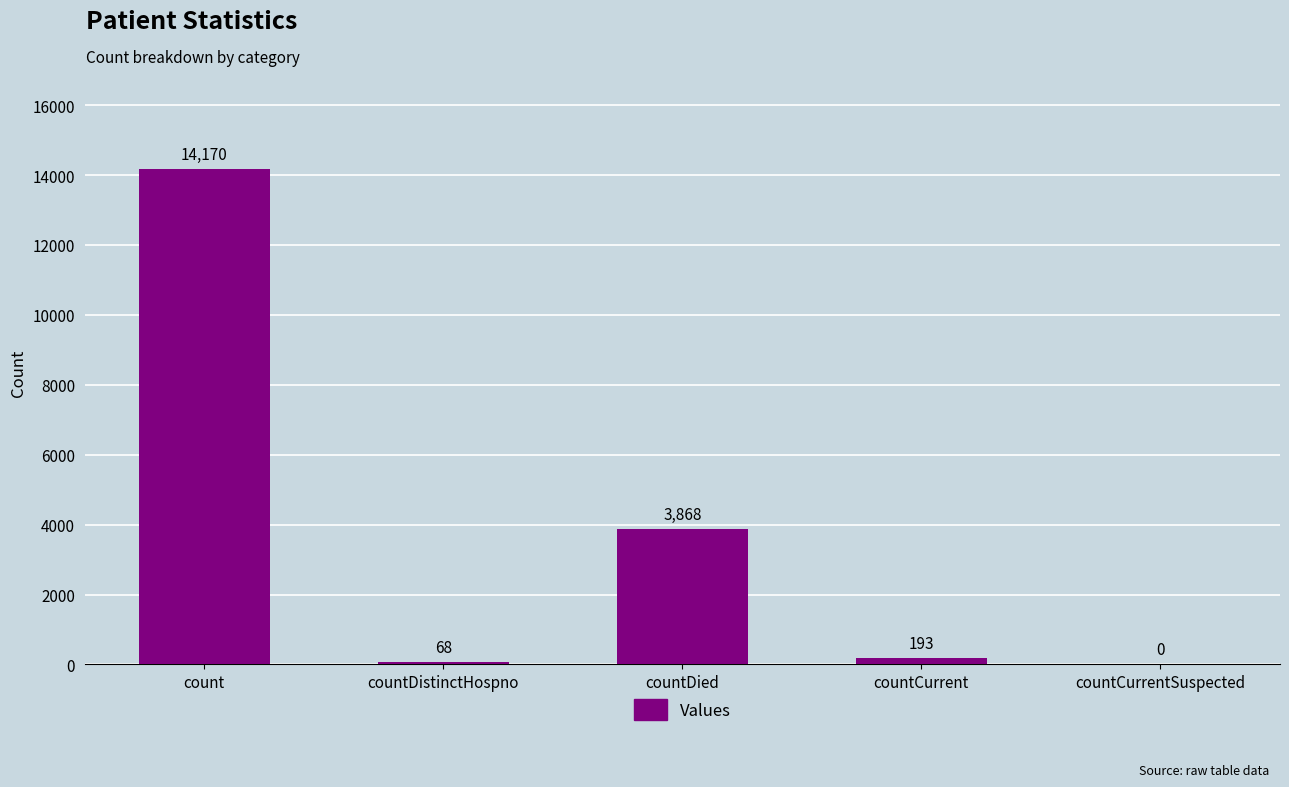

What is the sum of all values?

18299